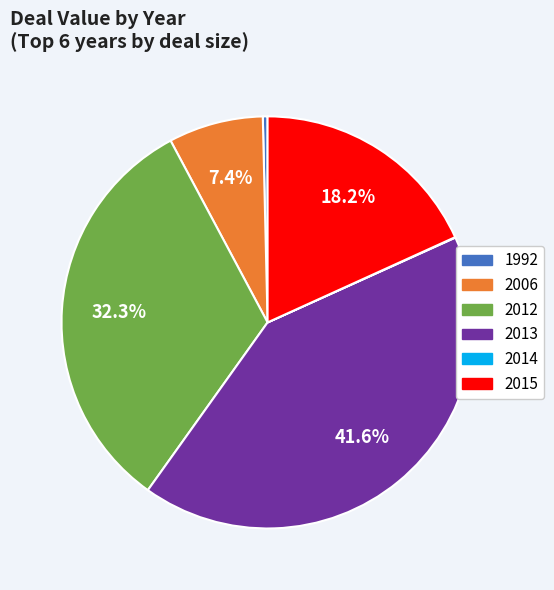

To the nearest percent, what is the average slice percentage?

17%